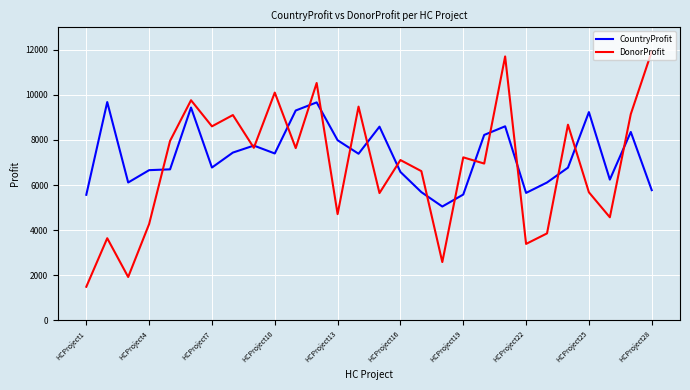

Which series has the largest total across all categories?

CountryProfit